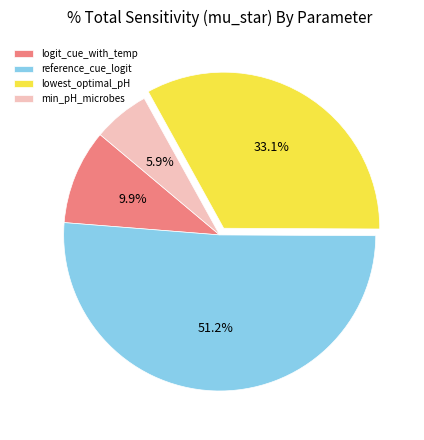

How many slices are in this pie chart?

4